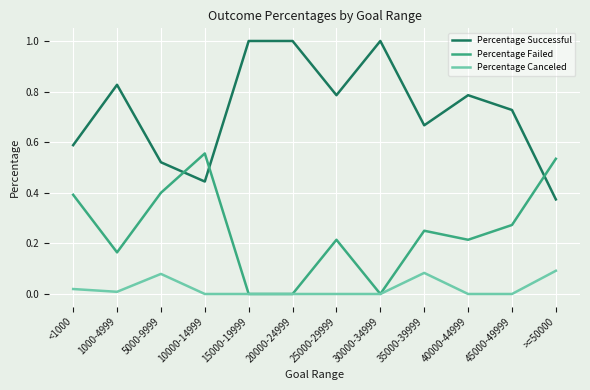

What is the total value across all series at 45000-49999?

1.0